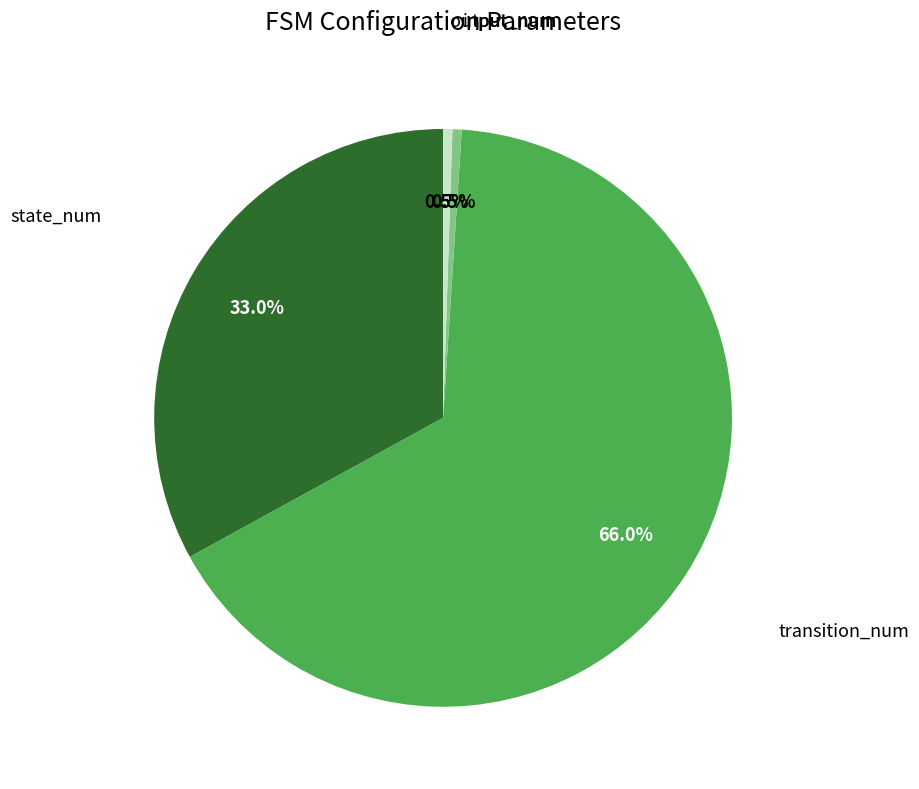

Is there any slice that represents more than half of the pie?

Yes